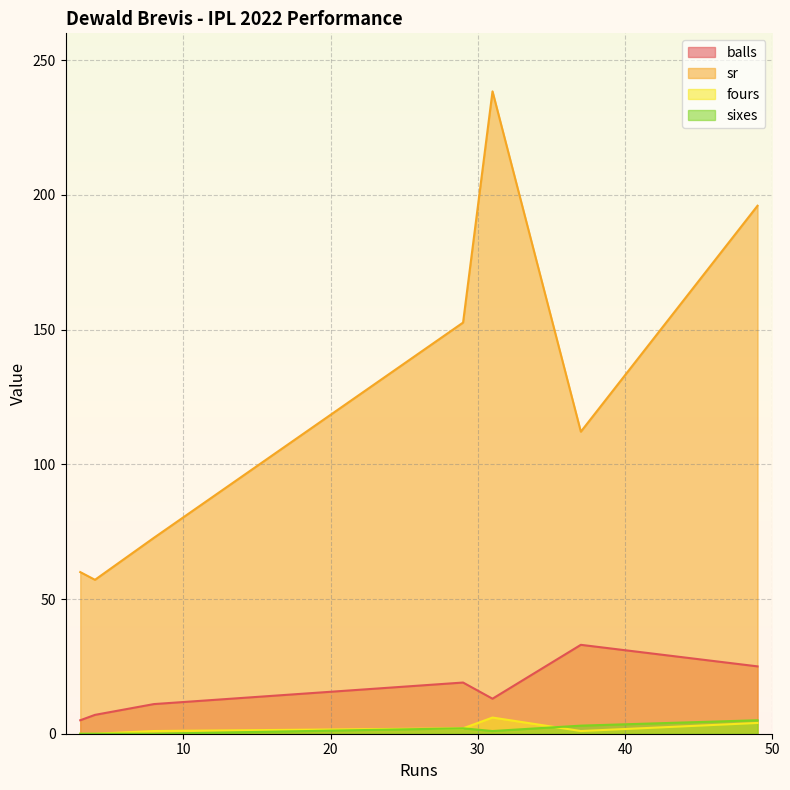

Where is sixes nearest to the value 2?

29